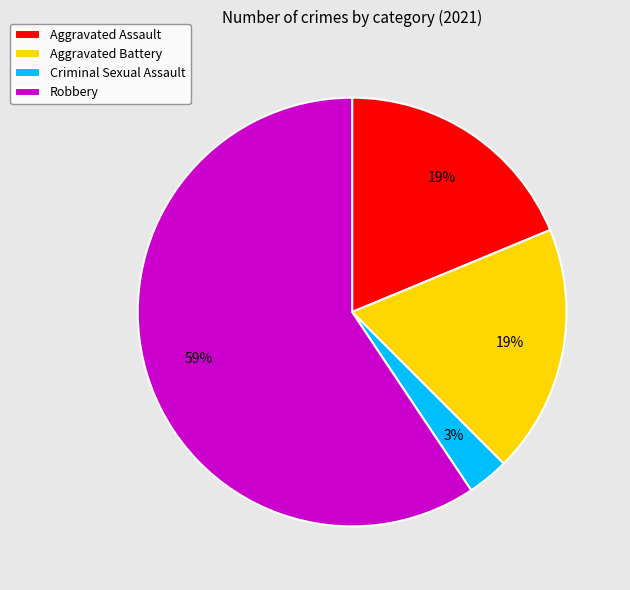

The Robbery slice represents 59% of the pie. True or false?

True